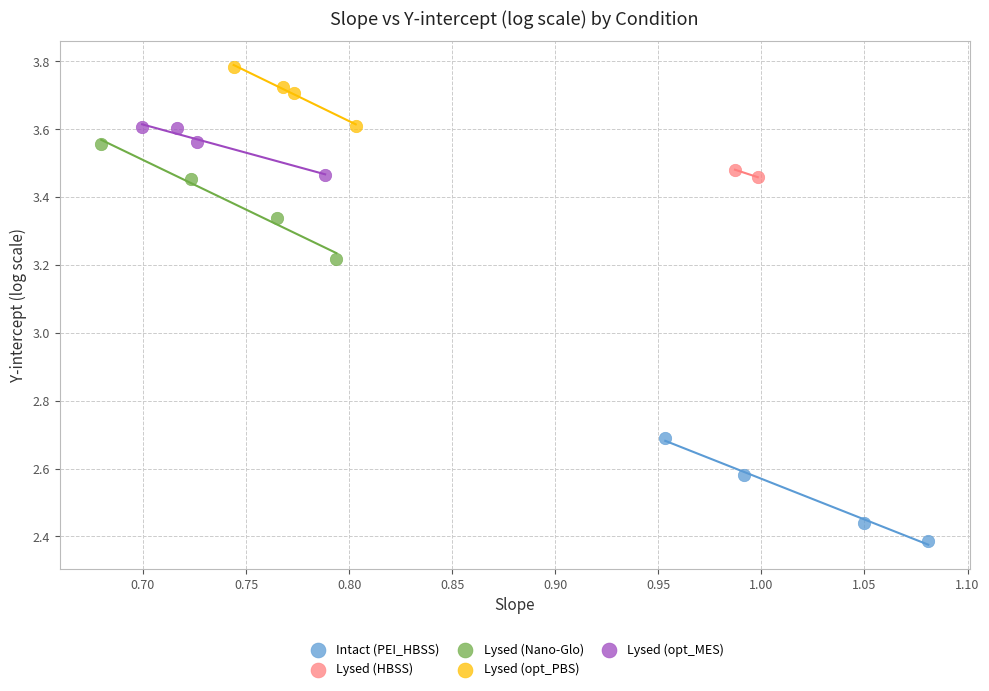

Which series reaches the minimum Y coordinate?

Intact (PEI_HBSS)